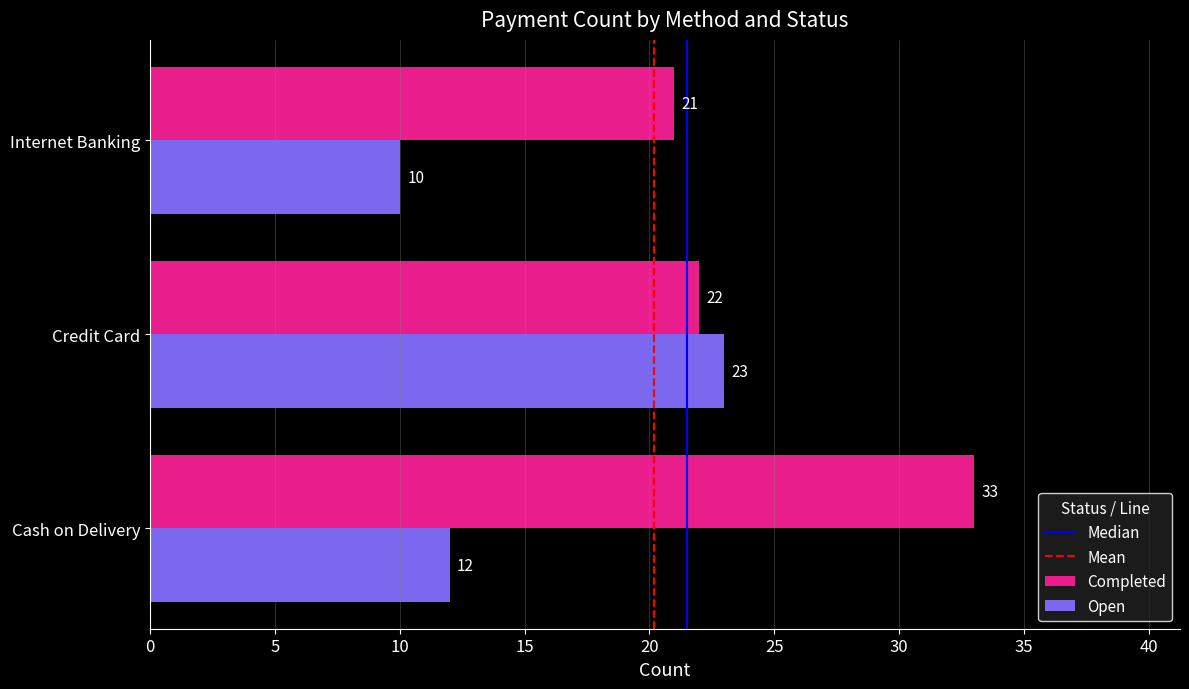

Where is Open nearest to the value 16?

Cash on Delivery